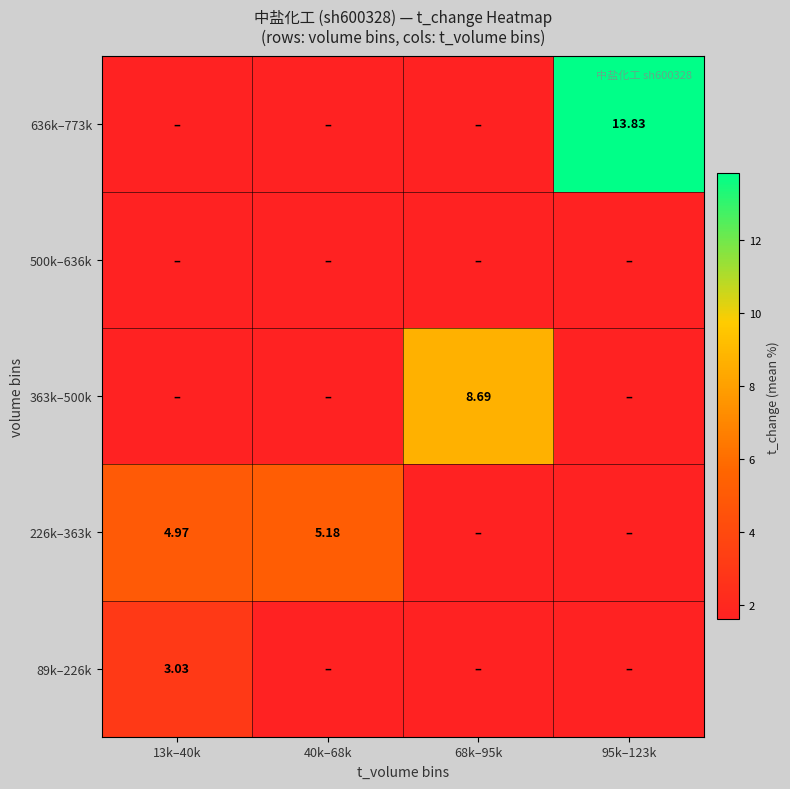

What is the total value across all series at 40k–68k?

5.2